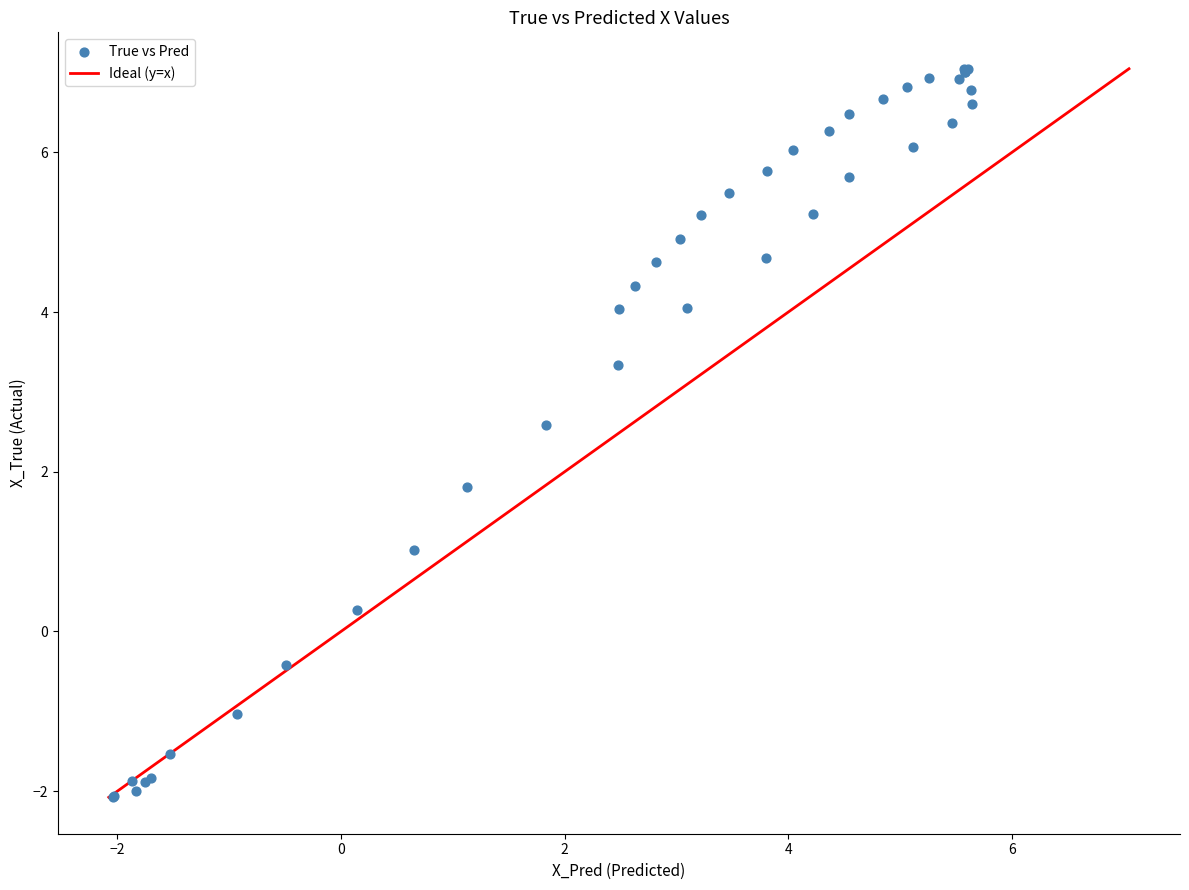

What Y value in the scatter plot is closest to 2?

1.8